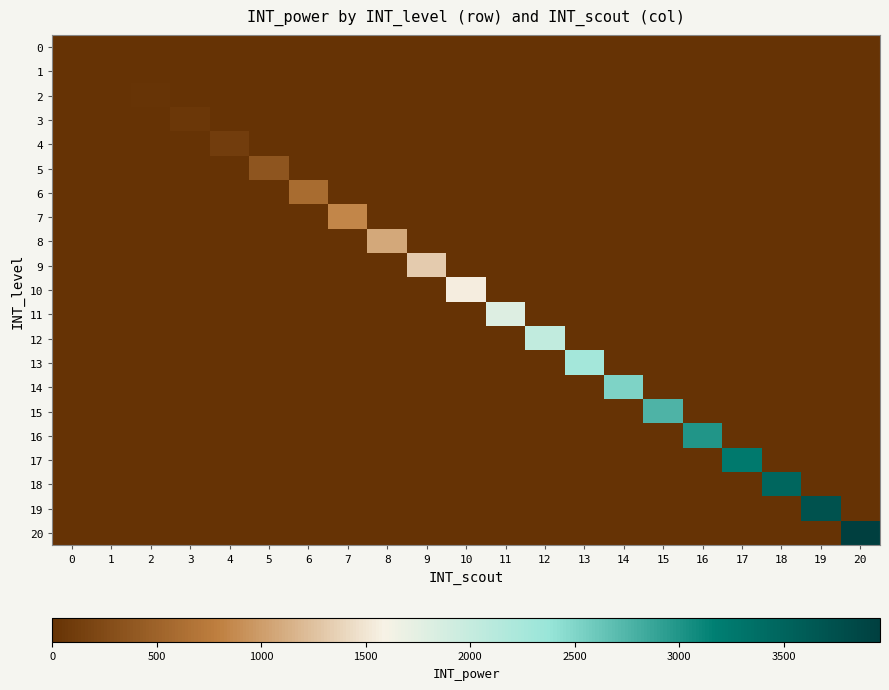

What is the spread (max minus min) of values at 18?

3480